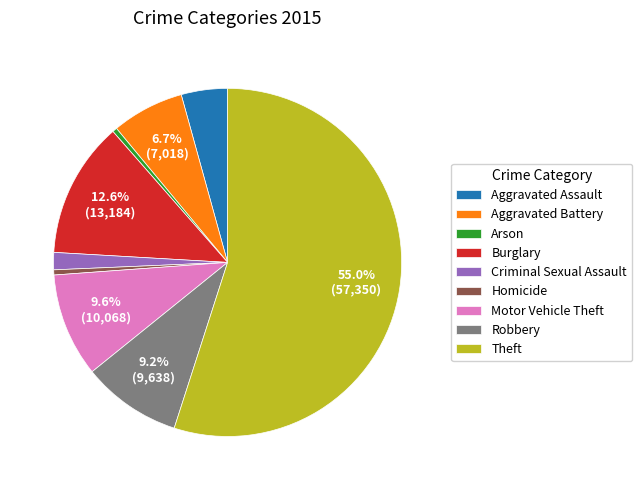

Is there a majority slice in this chart?

Yes